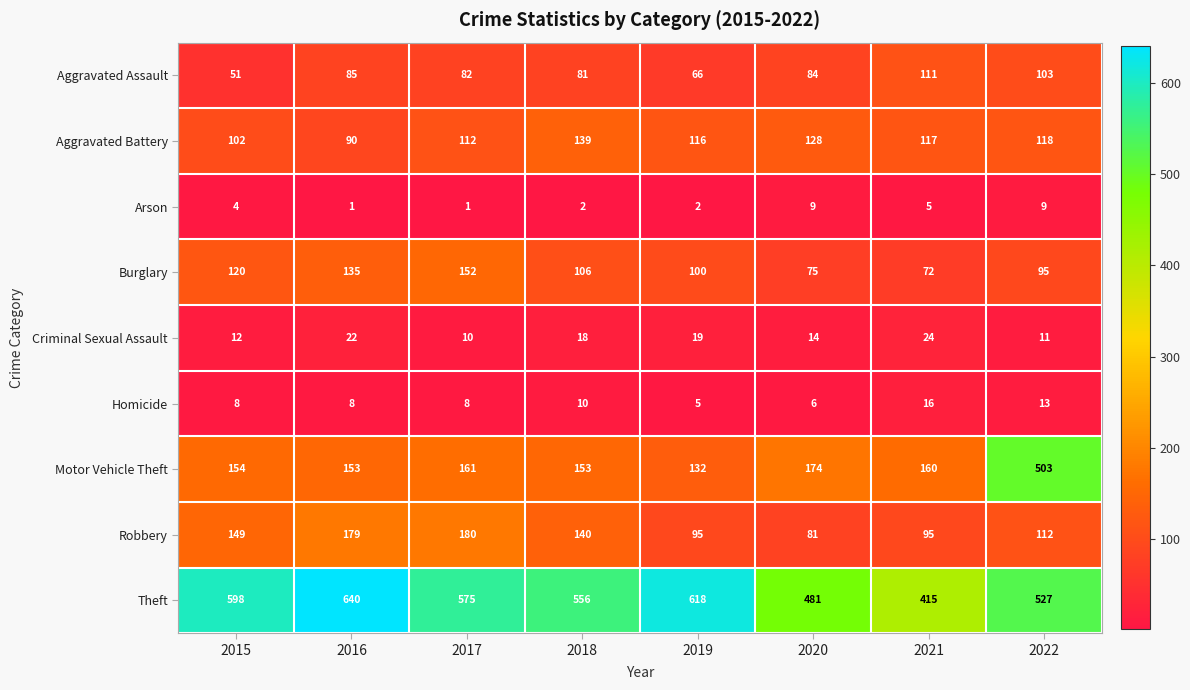

The value of Arson at 2022 is 5. True or false?

False